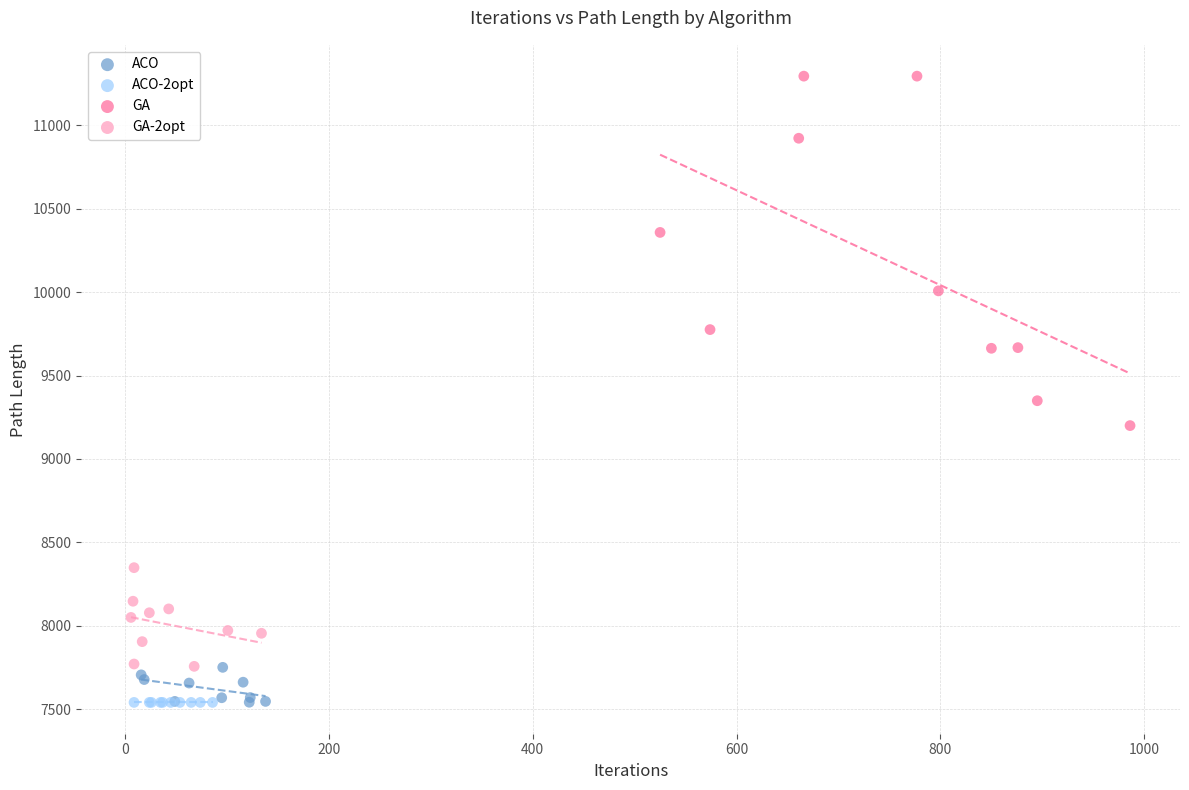

Which series contains the highest Y value?

GA